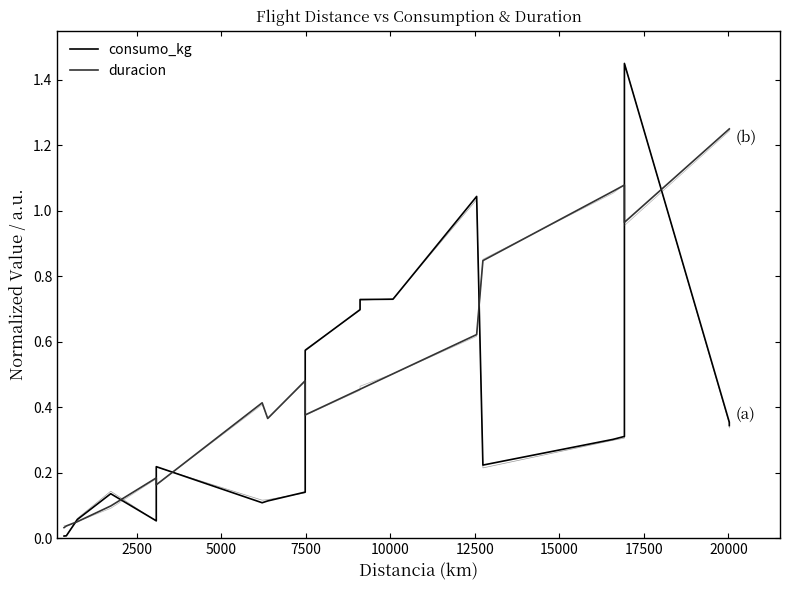

What is the difference between the maximum and minimum values in the consumo_kg series?

1.4